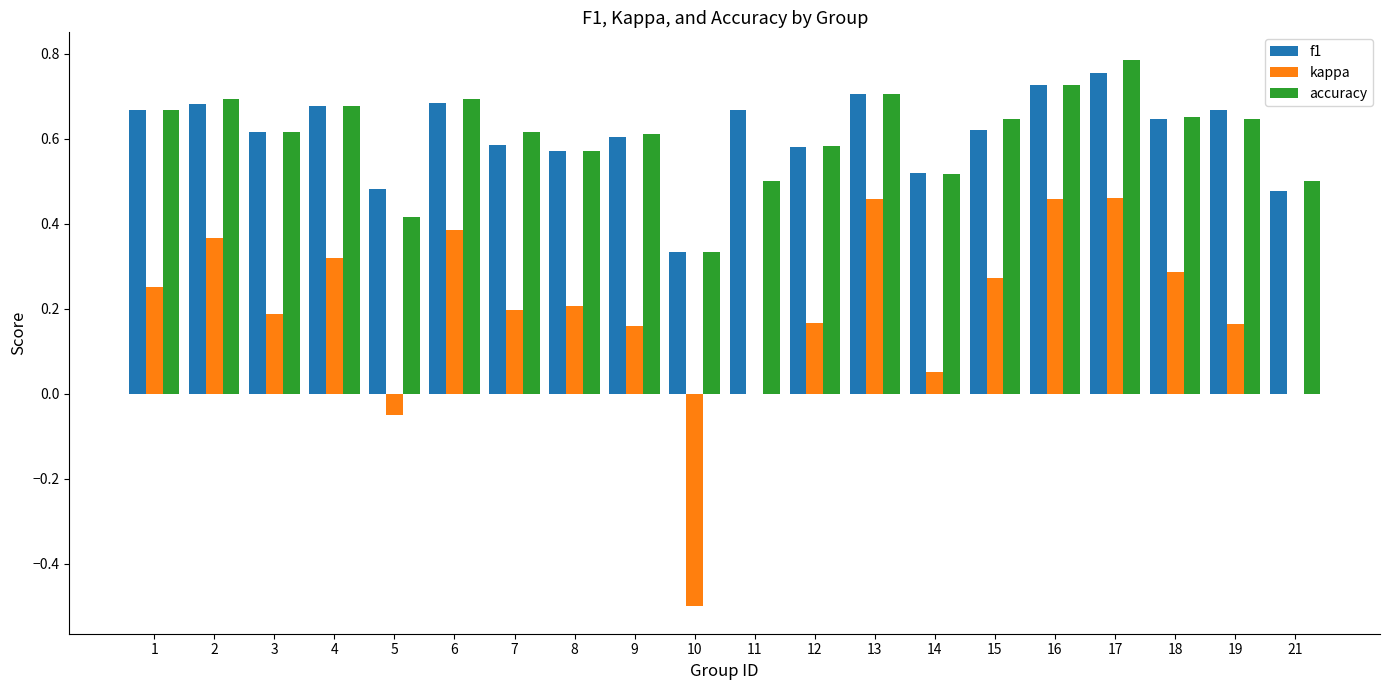

Which series has the widest spread of values?

kappa